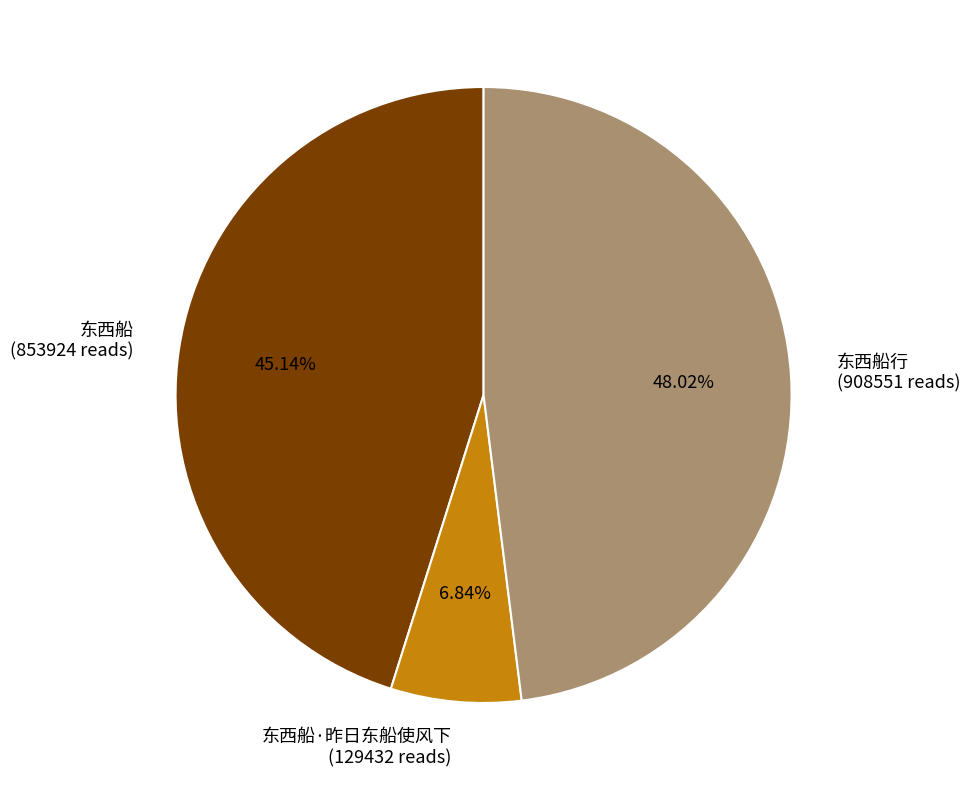

How many segments does this pie chart have?

3